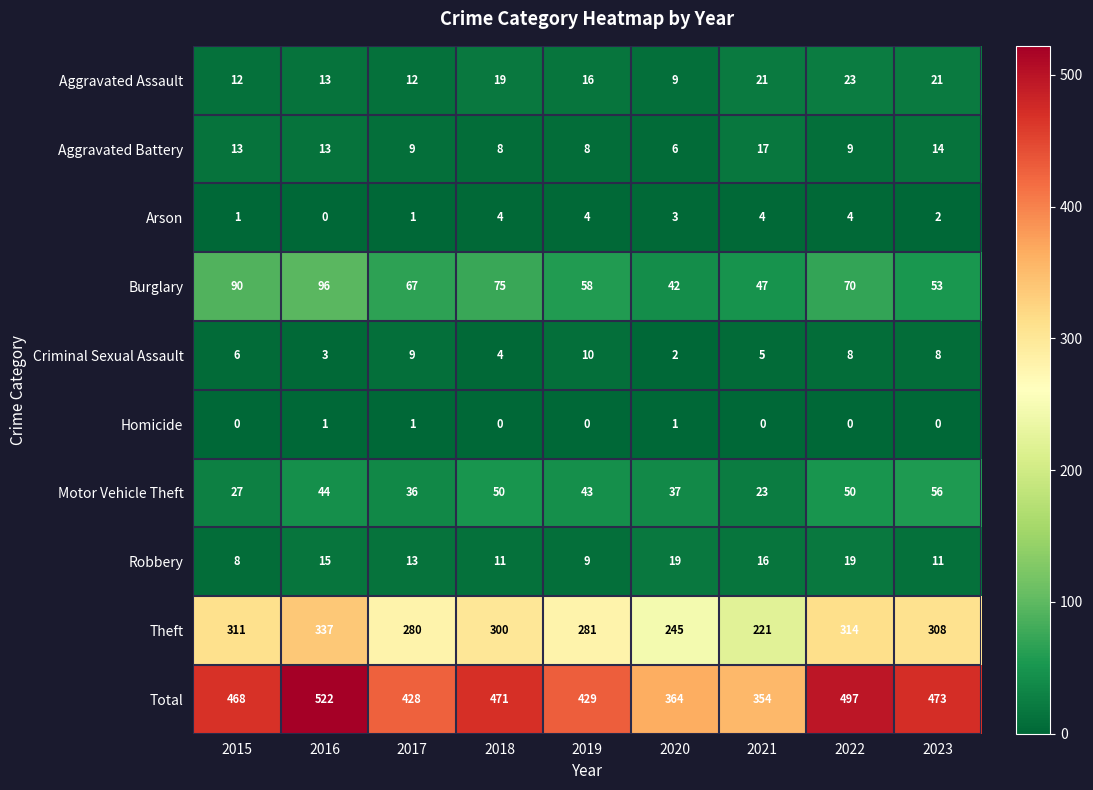

What is the difference between the maximum and minimum values in the Total series?

168